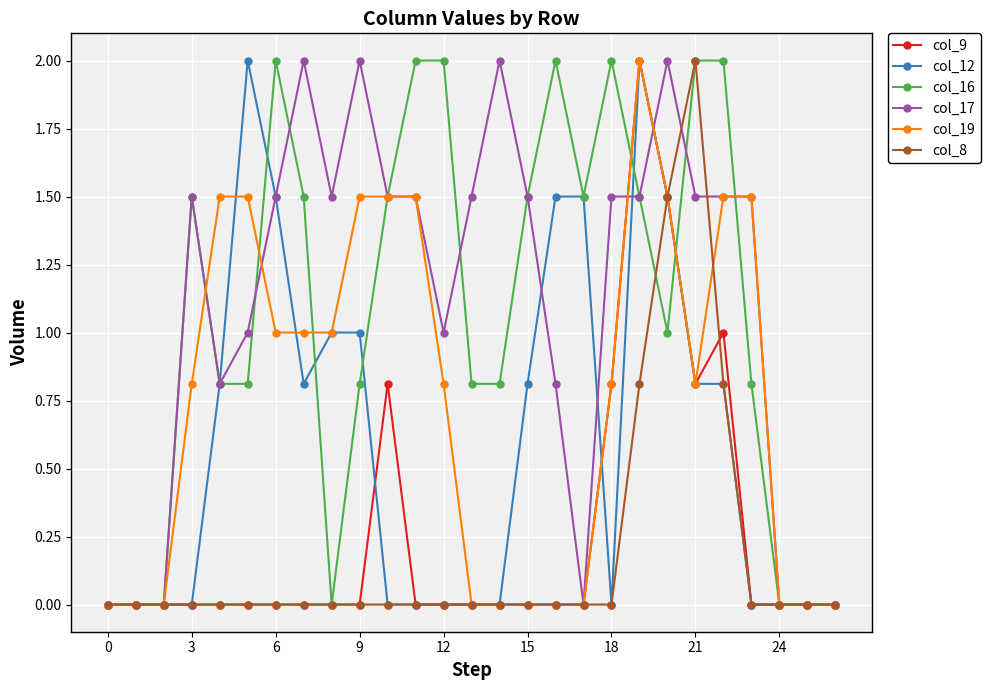

What is the difference between the second highest and minimum values in the col_16 series?

2.0